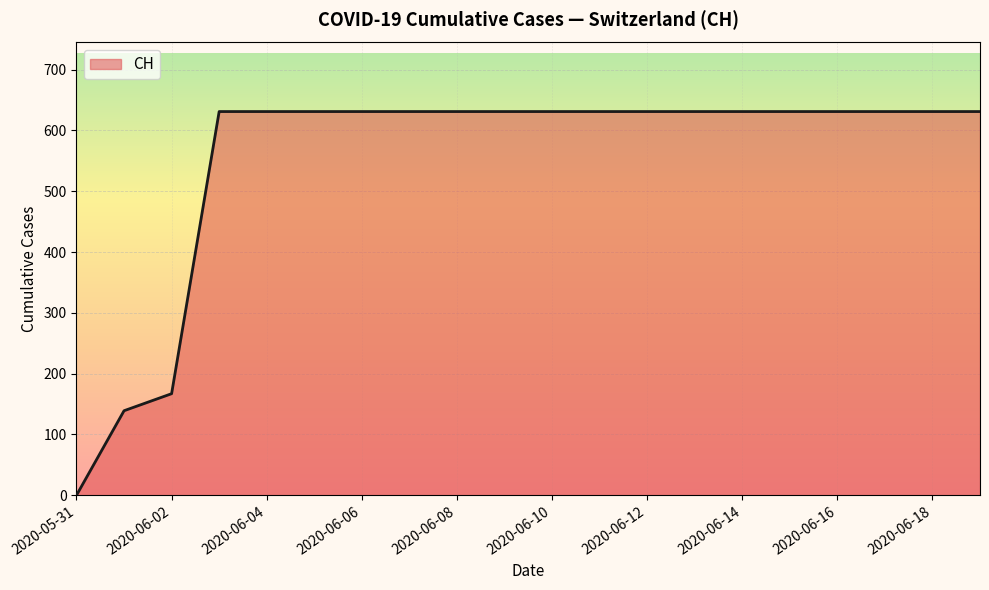

What is the greatest value displayed?

631